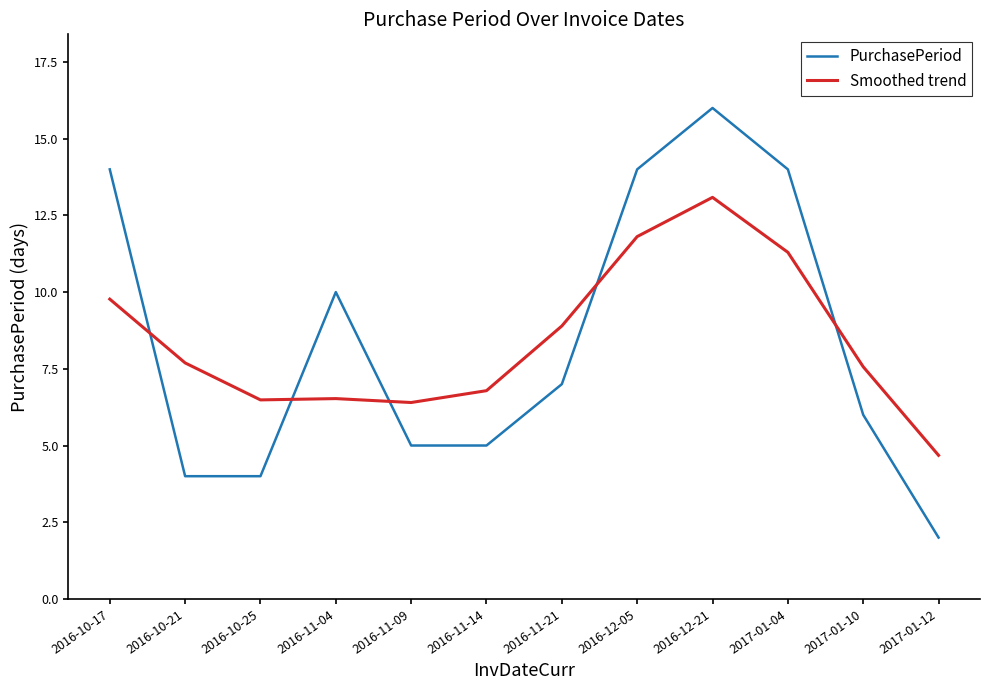

The value of PurchasePeriod at 2016-11-14 is 7.8. True or false?

False